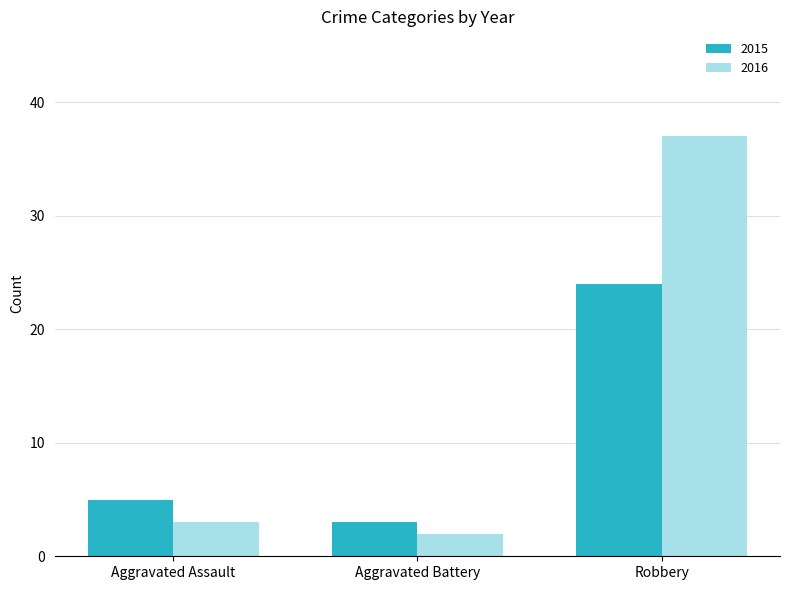

How many categories are shown in the chart?

3